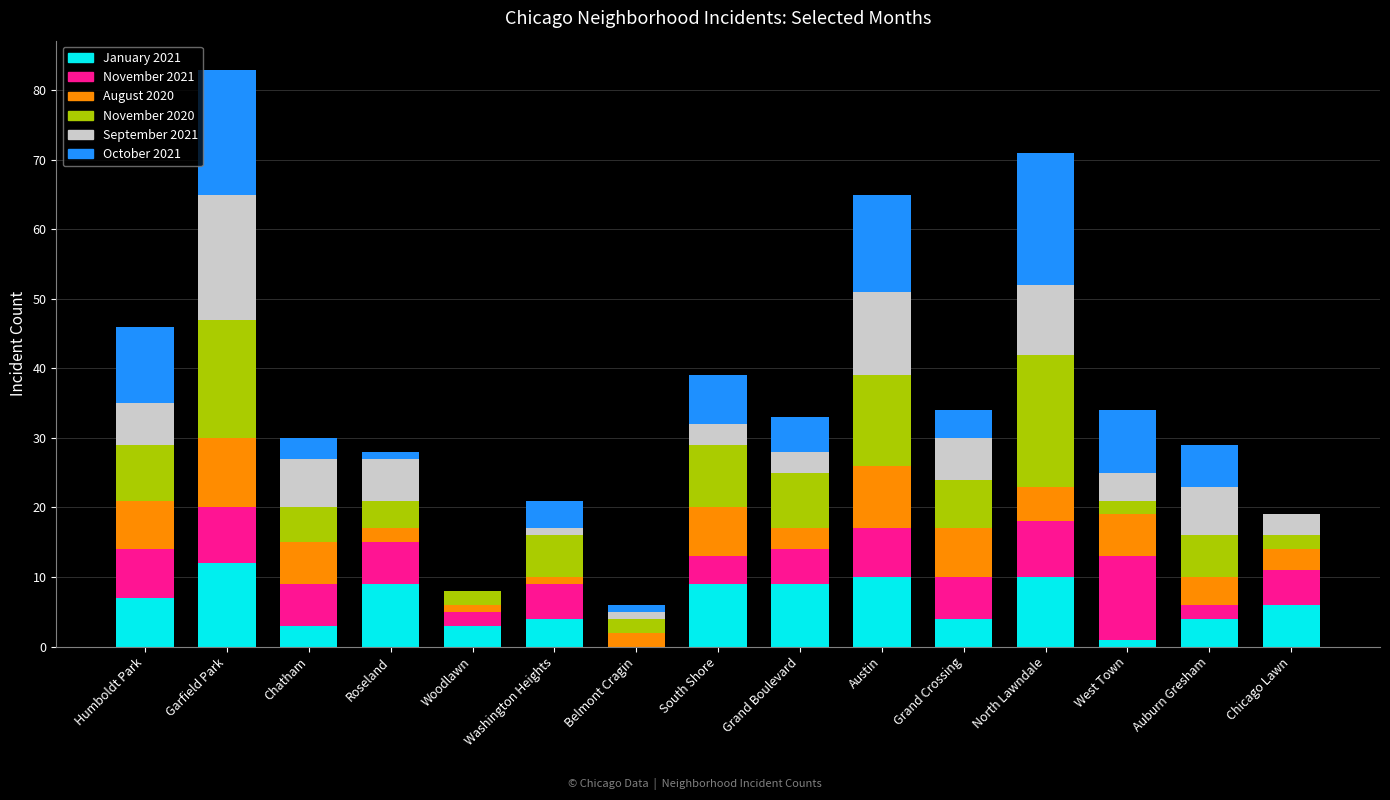

What is the sum of the January 2021 values at Chatham and Chicago Lawn?

9